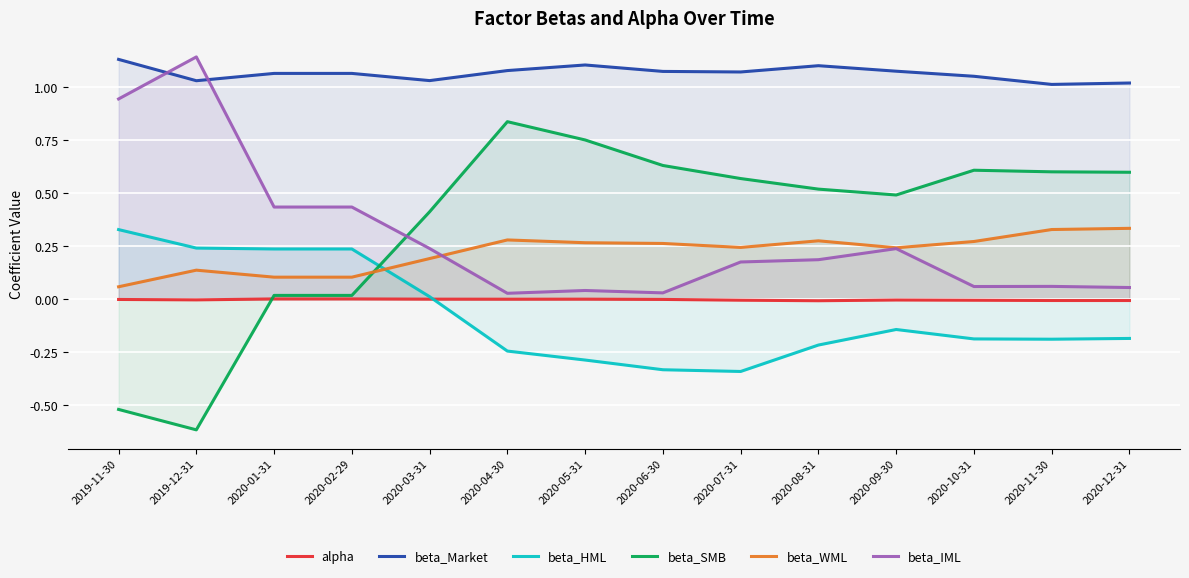

The value of beta_WML at 2020-05-31 is 0.1. True or false?

False